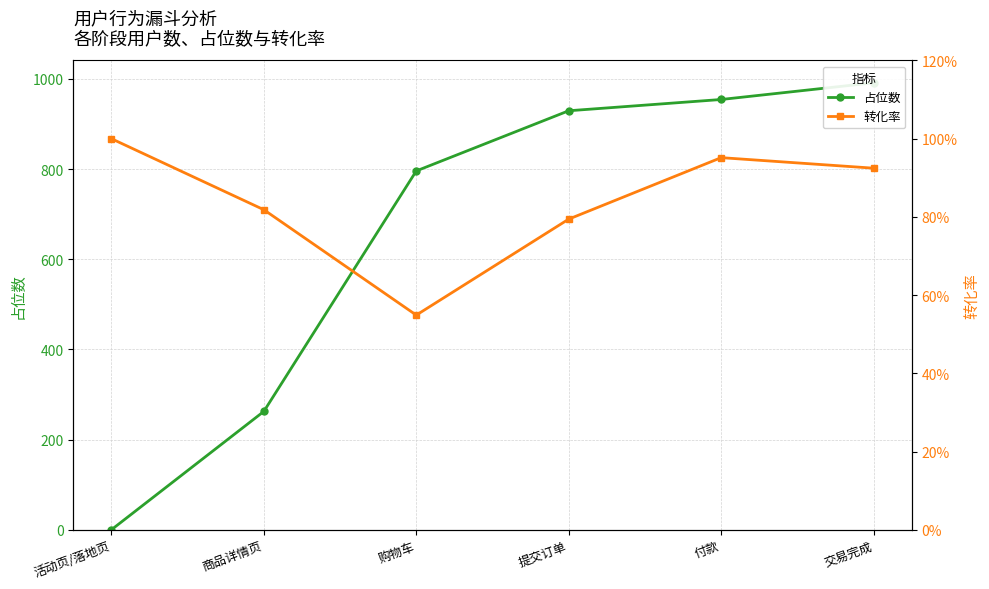

The value of 占位数 at 购物车 is 231.7. True or false?

False